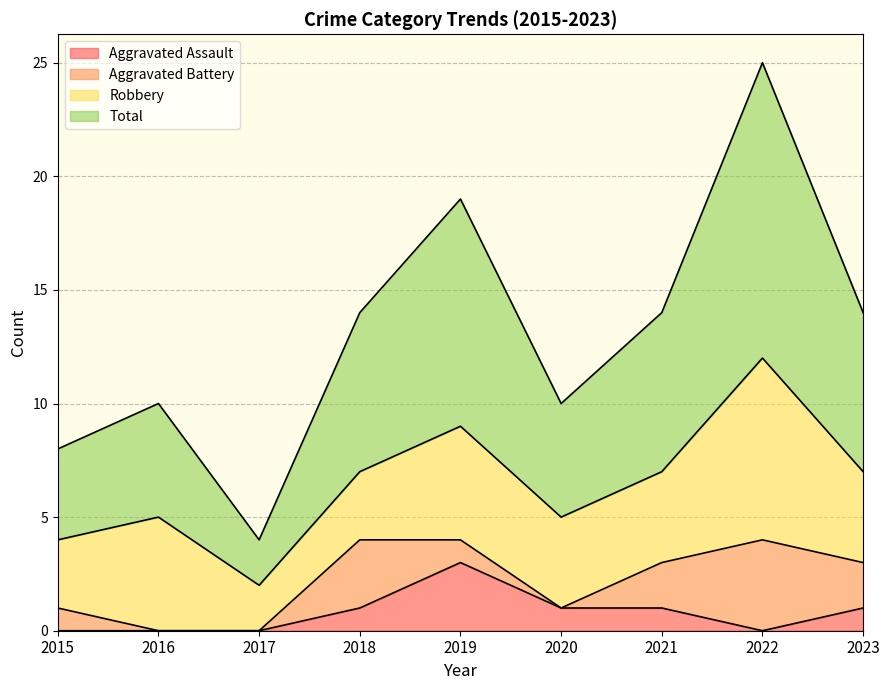

How many interior local valleys does the Total series have?

2